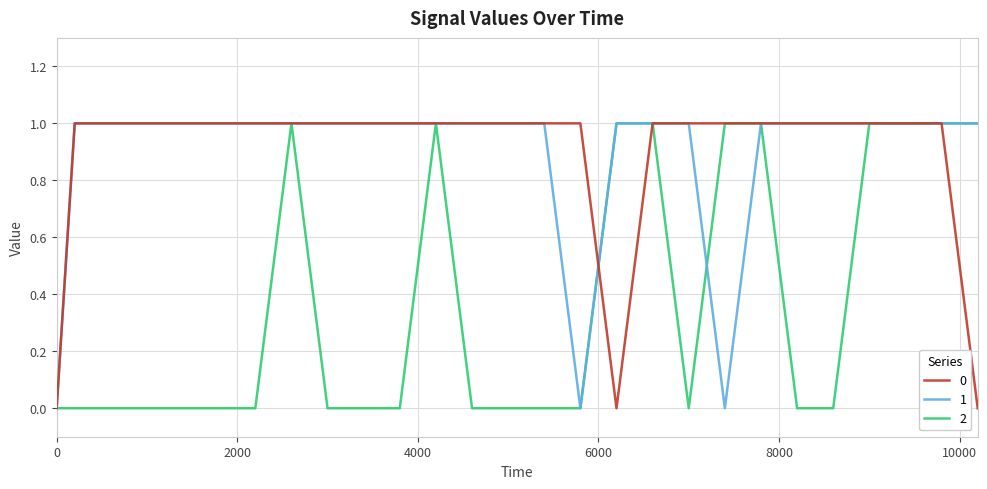

Which category has the highest value in the 1 series?

200